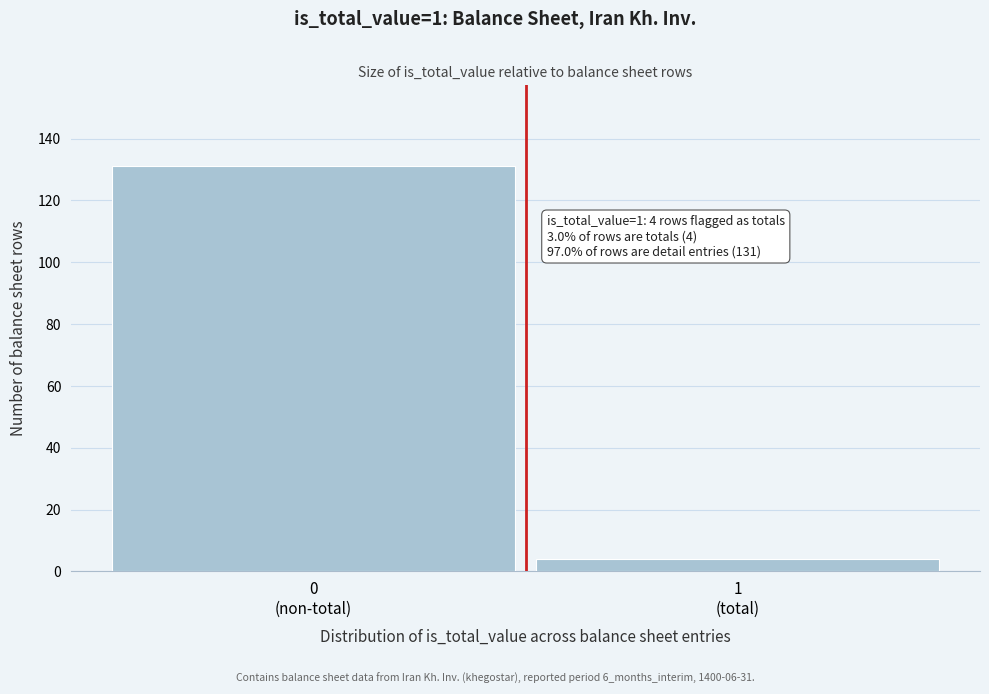

Reading left to right, what are all the values shown in this chart?

131	4